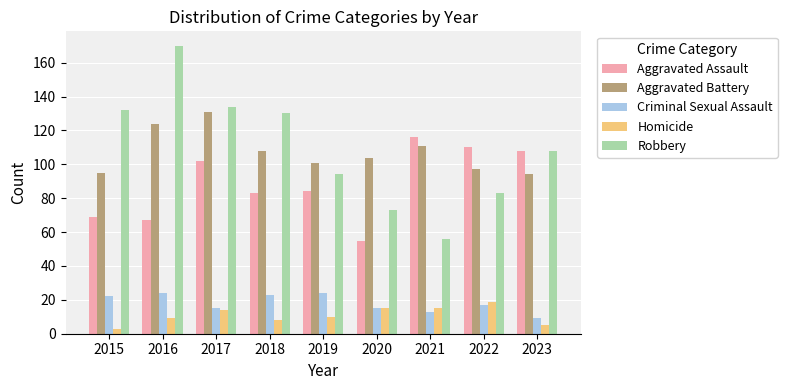

What is the approximate value of Homicide at 2020?

15